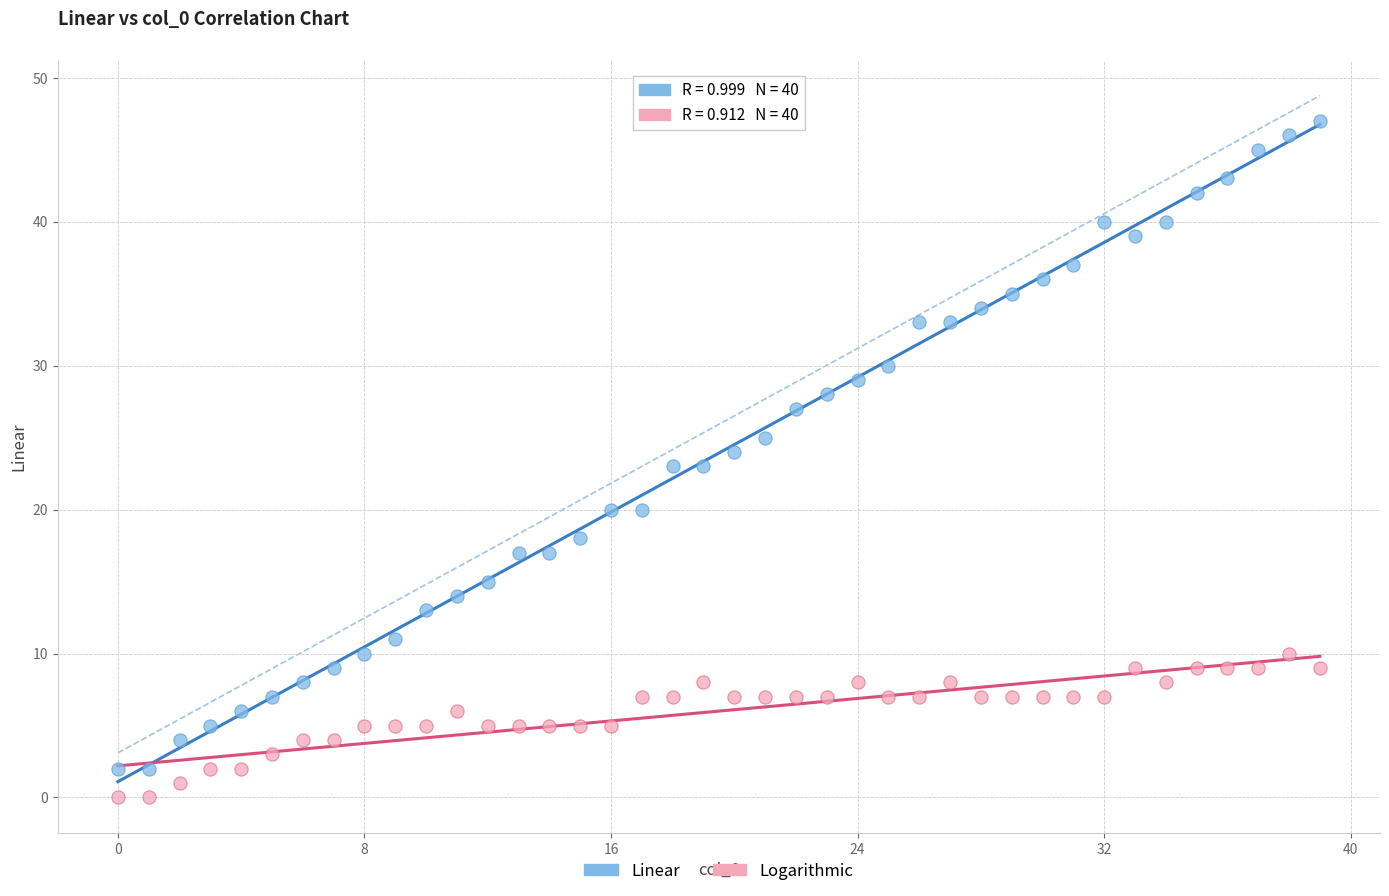

Across all data points, what is the range of Y values (max minus min)?

47